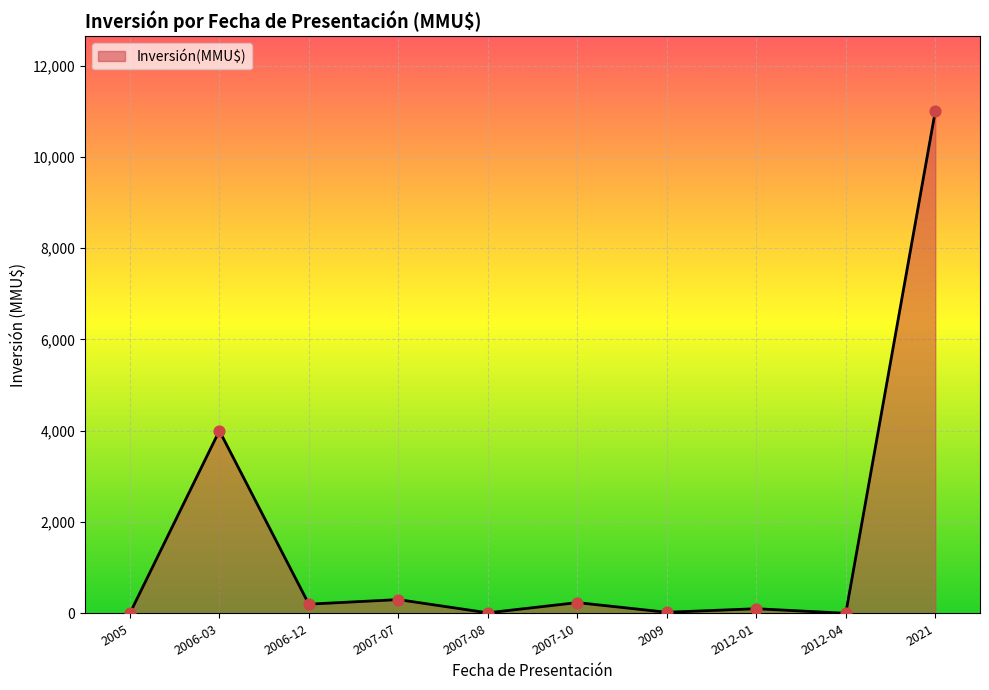

What is the ratio of the value at 2007-07 to the value at 2006-12?

1.5